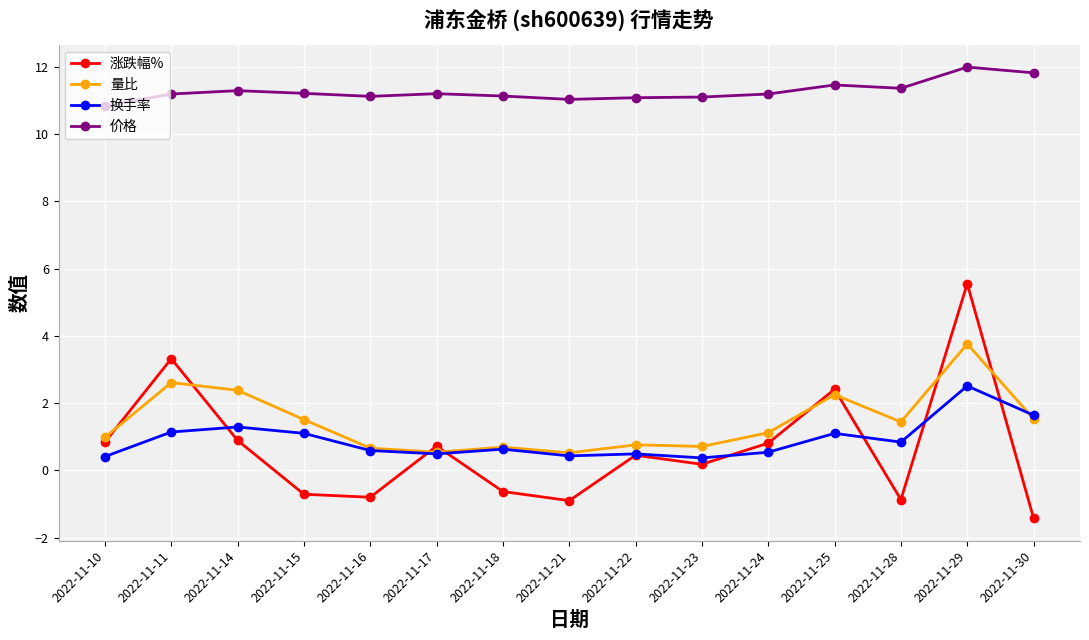

True or false: 换手率 and 价格 cross at least once.

False